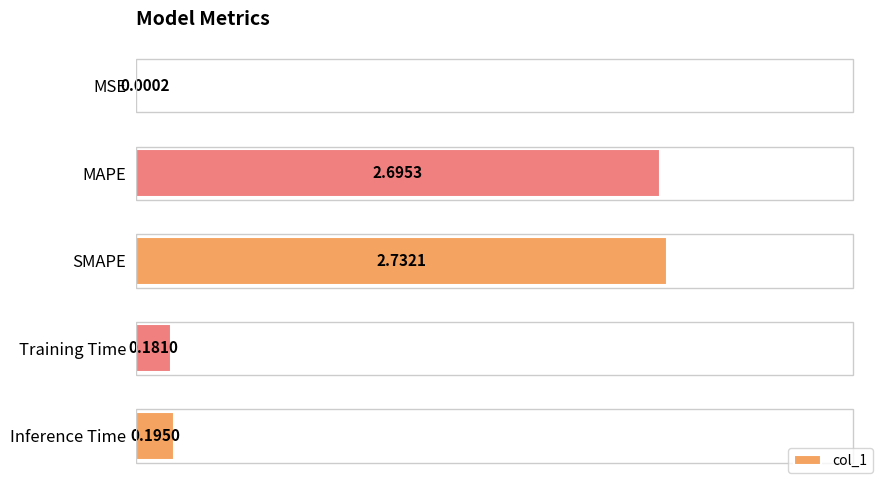

Where is the data nearest to the value 1?

Inference Time